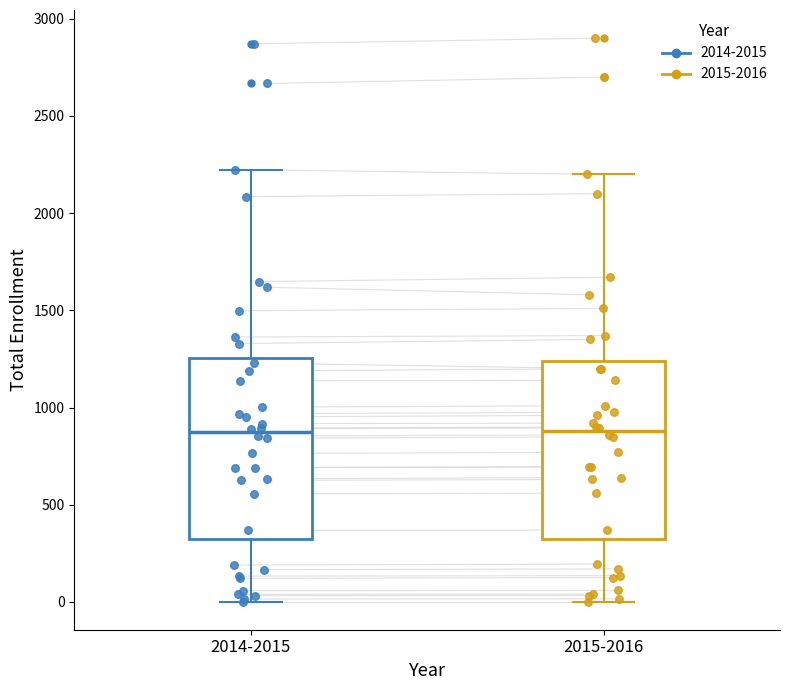

Where is the upper edge of the box for 2015-2016 on the y-axis? The values are not printed on the chart, so give them approximately, as read against the axis.

1250